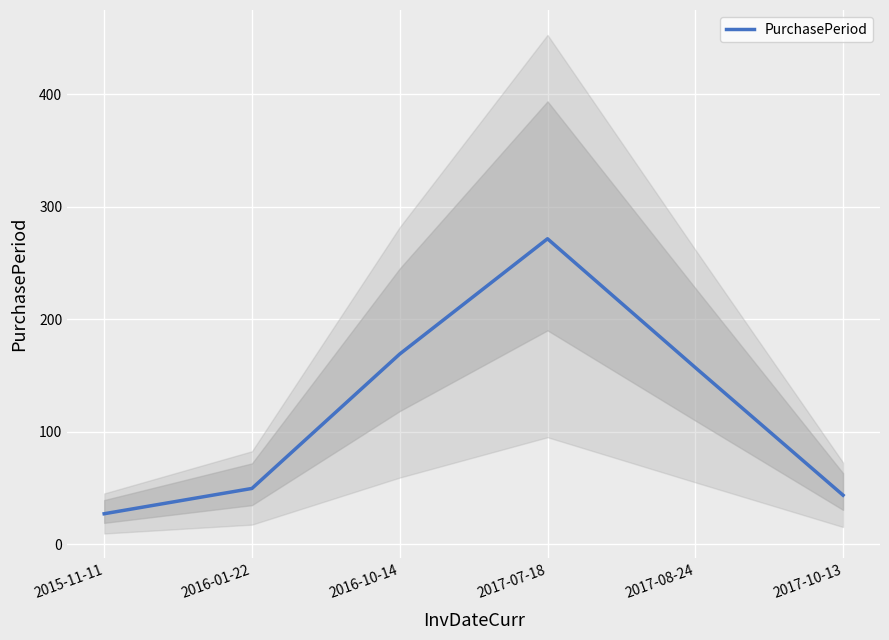

How many categories are shown in the chart?

6